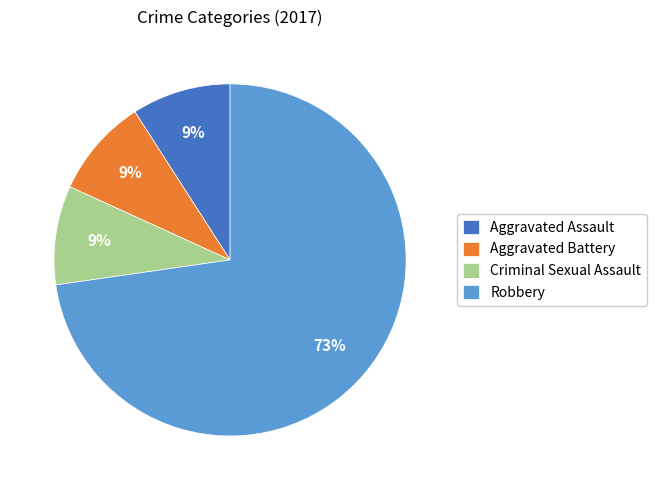

What percentage is the Aggravated Battery slice, to the nearest percent?

9%